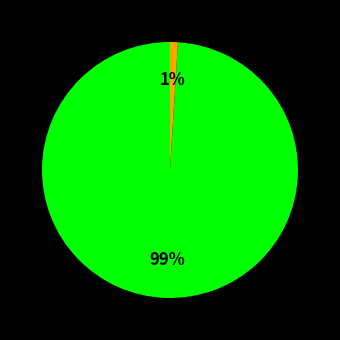

Is there any slice that represents more than half of the pie?

Yes